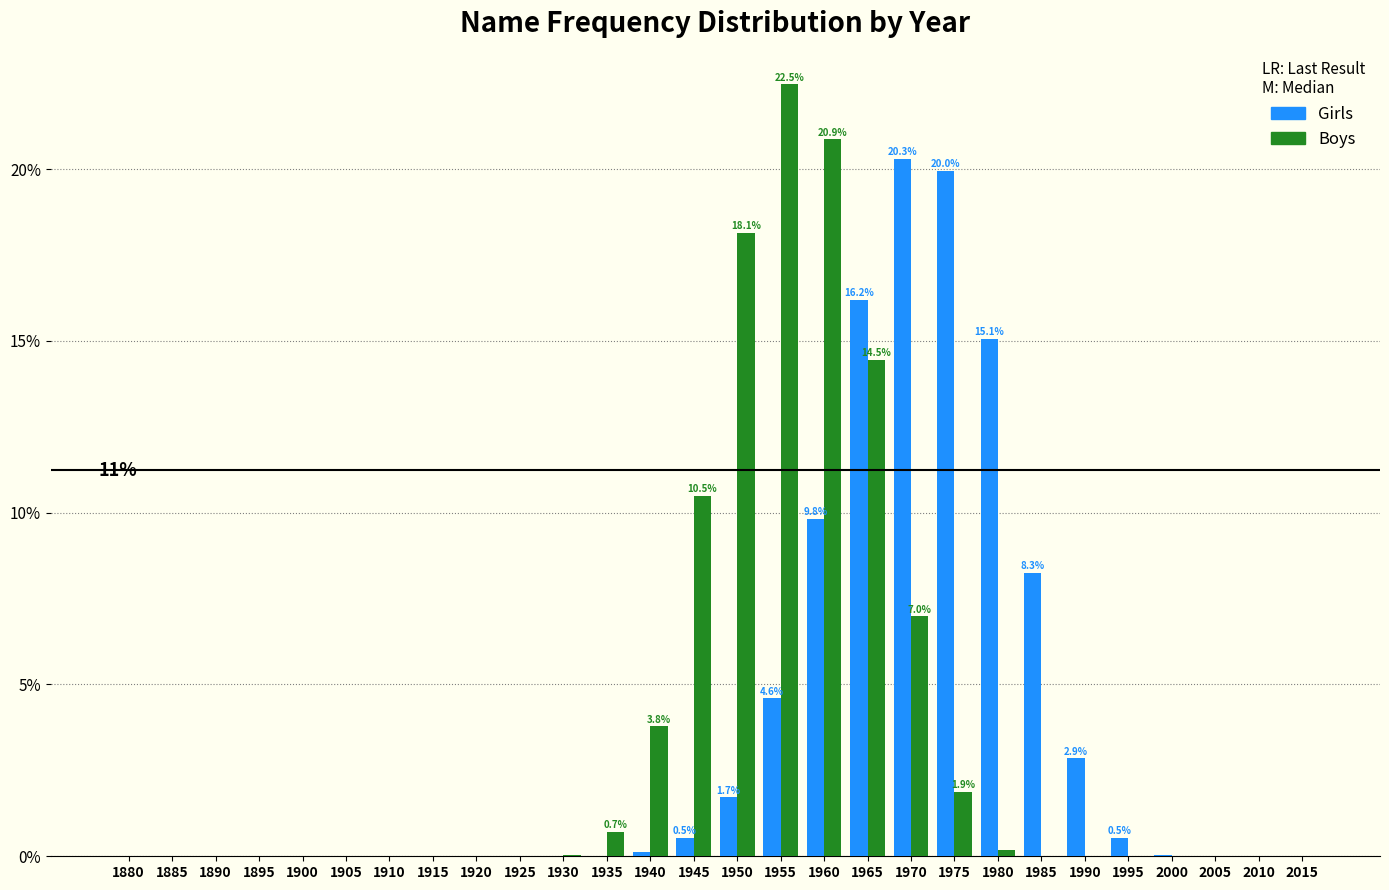

What is the sum of all Boys values?

100.0